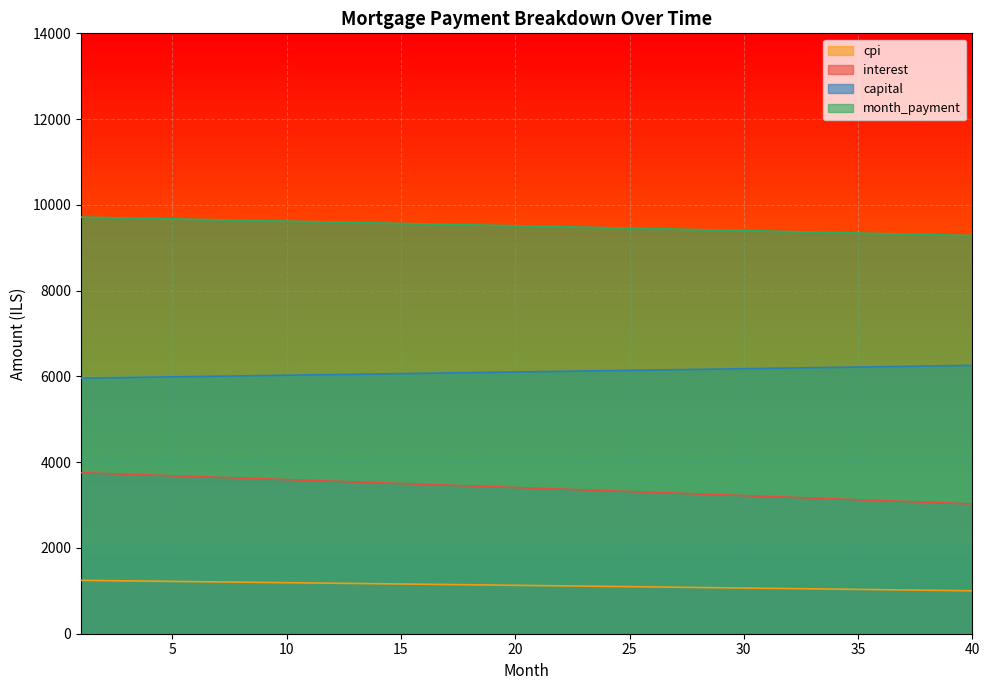

What is the total value across all series at 34?

19749.9